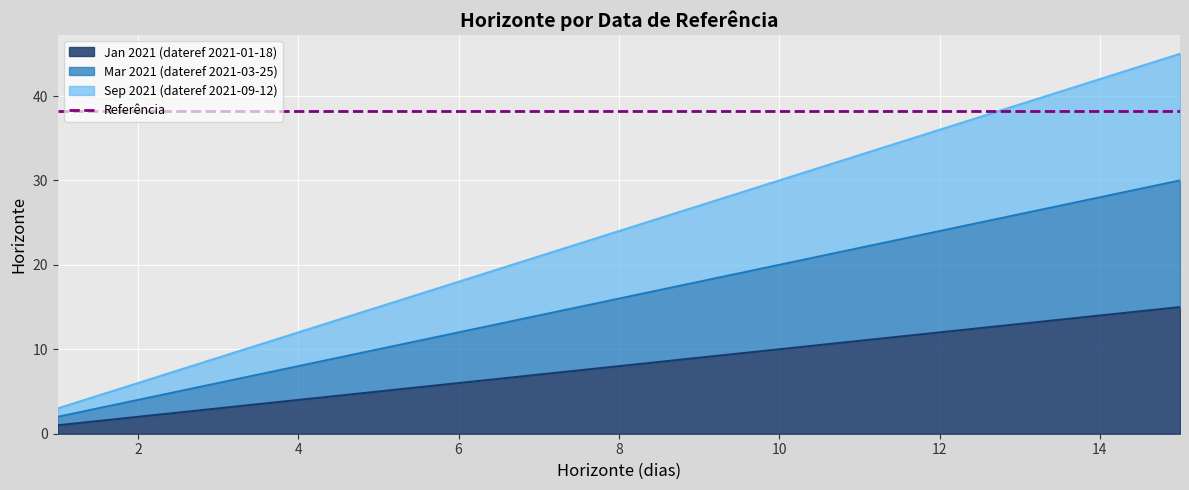

What is the difference between the Jan 2021 (dateref 2021-01-18) values at 4 and 1?

3